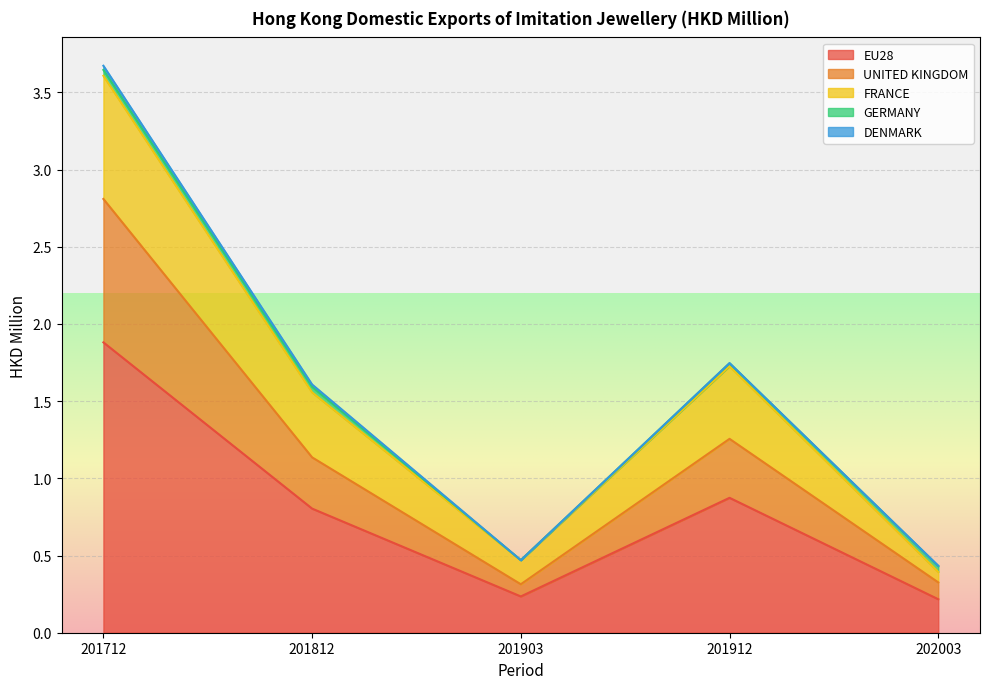

At which category is the sum across all series the highest?

201712